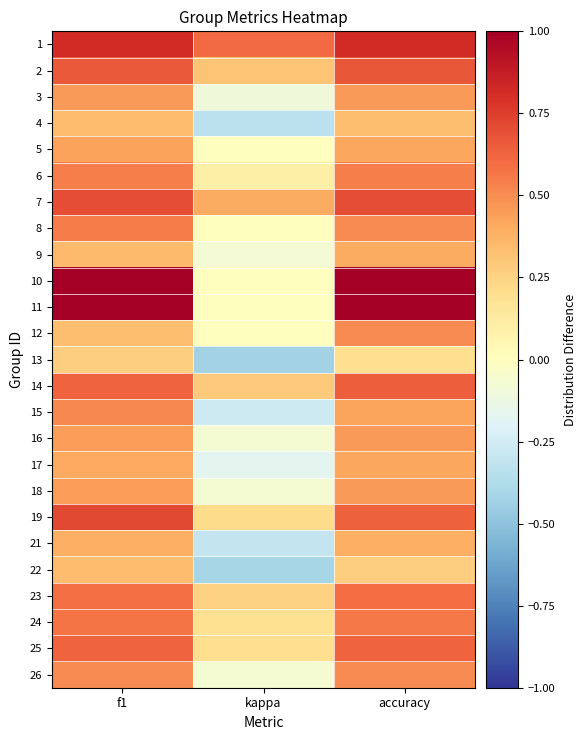

How many distinct data groups are displayed?

25